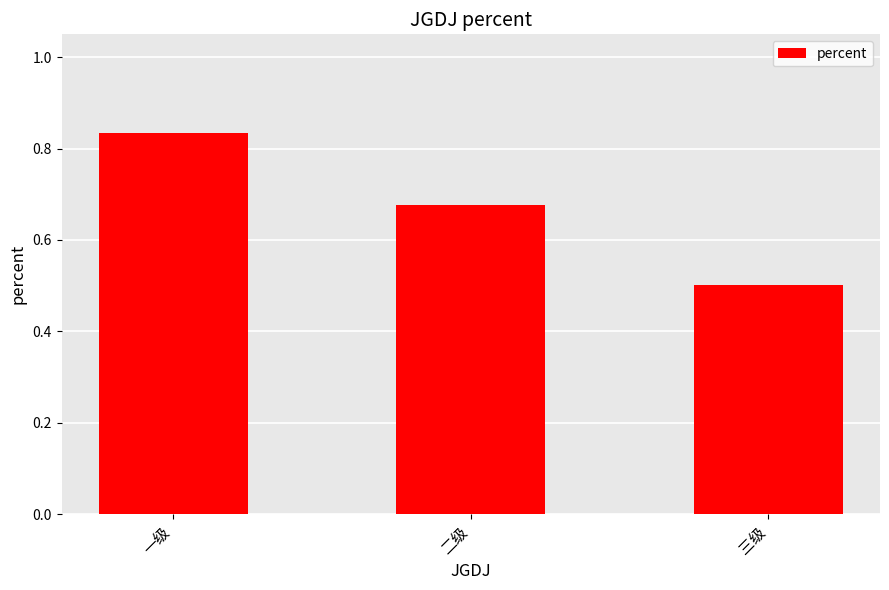

The value at 一级 is 0.2. True or false?

False